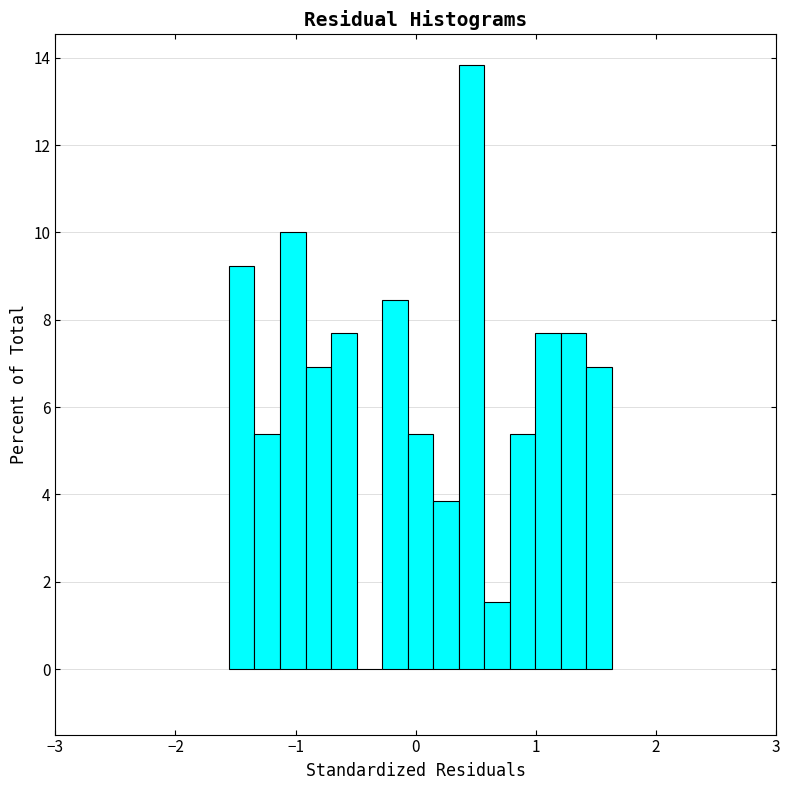

Around what value on the x-axis is the tallest bar? Give the approximate position of its centre, as read against the axis.

0.5